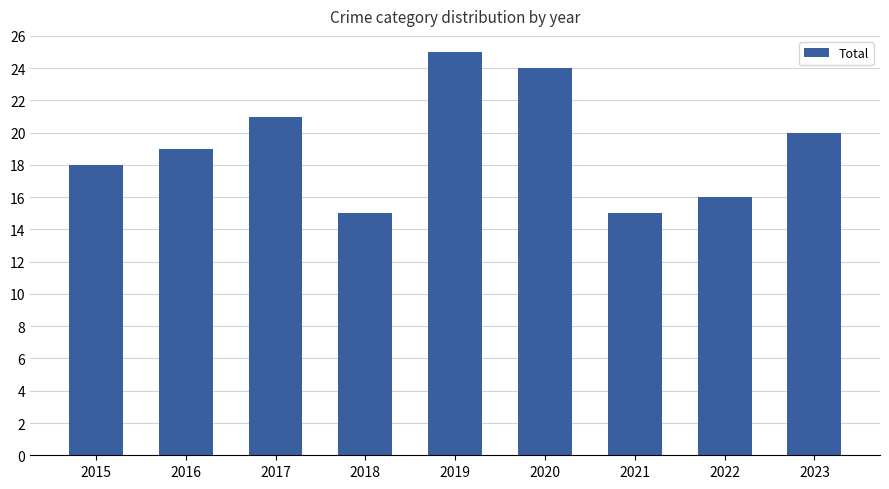

The value at 2021 is 15. True or false?

True